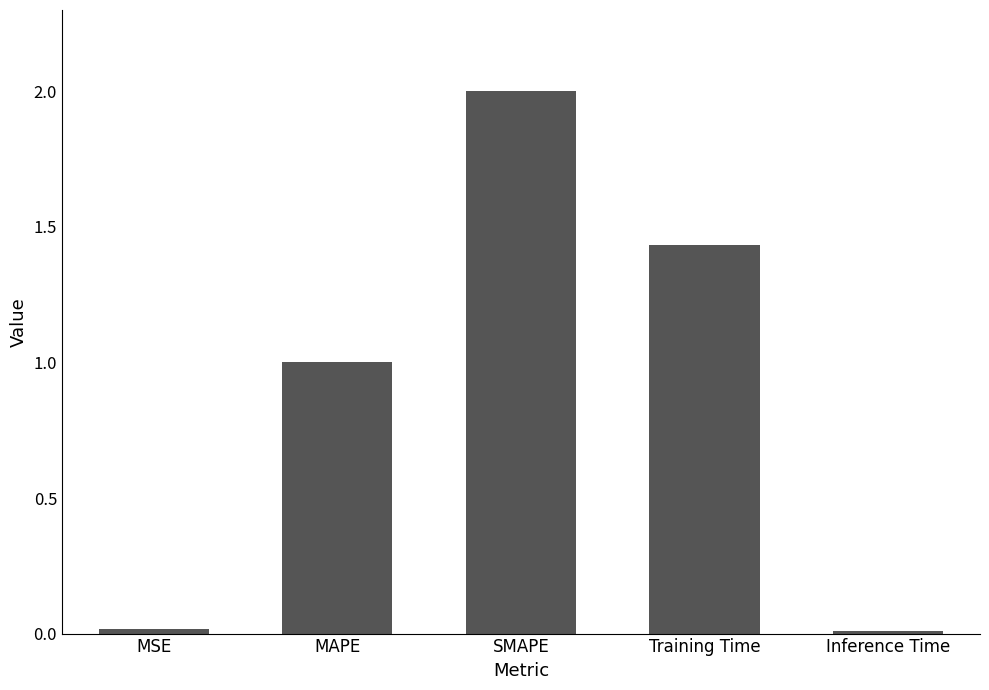

What is the label of the 1st bar from the left?

MSE